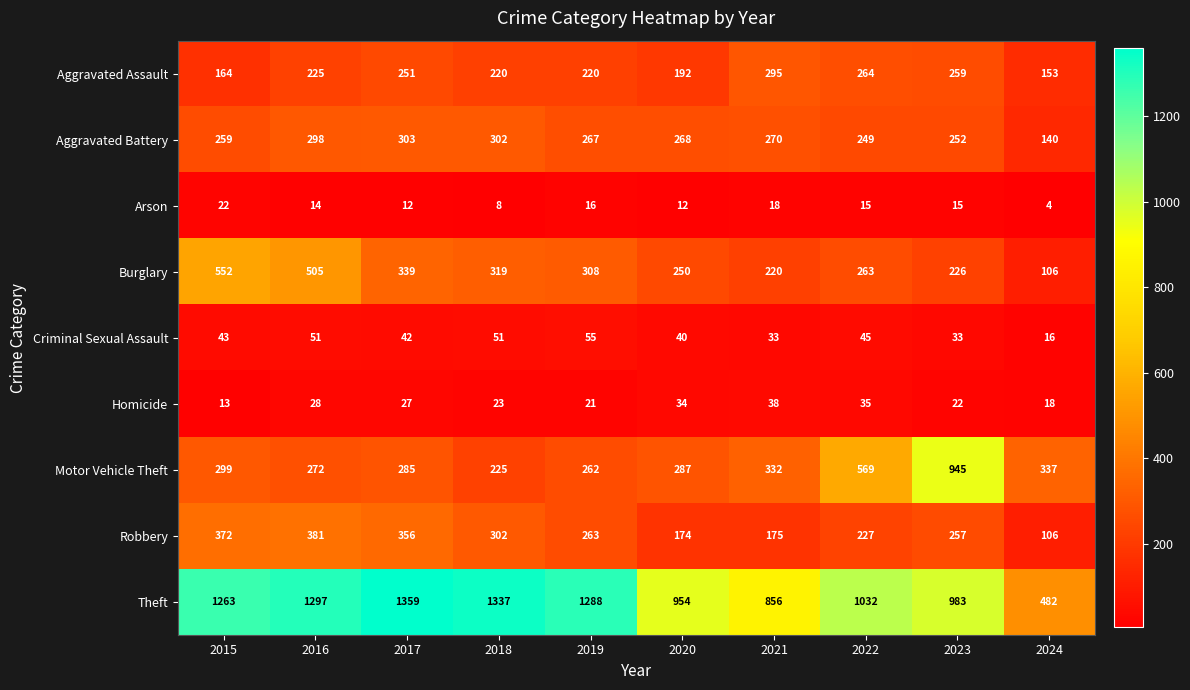

At which category is the sum across all series the highest?

2016